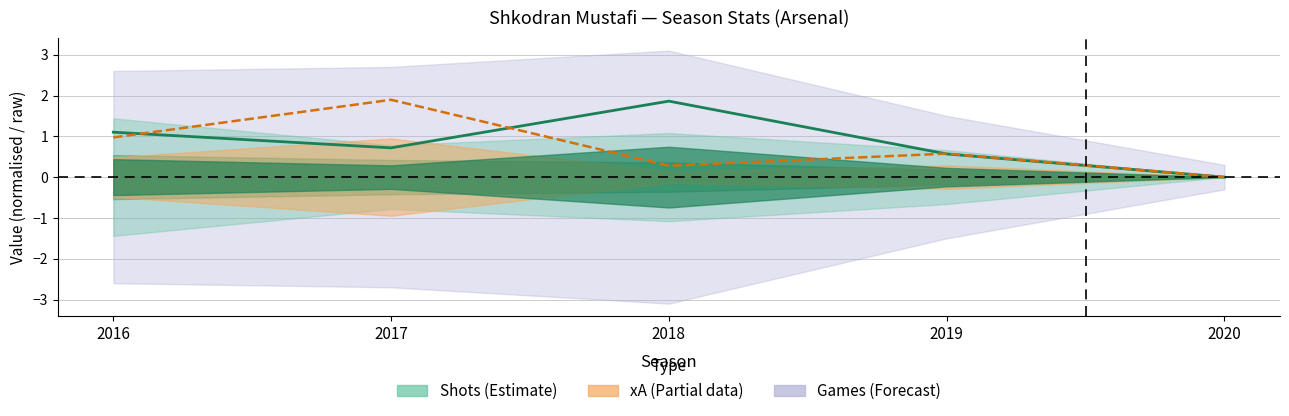

Is it true that xA (line) equals 1.0 at 2016?

True